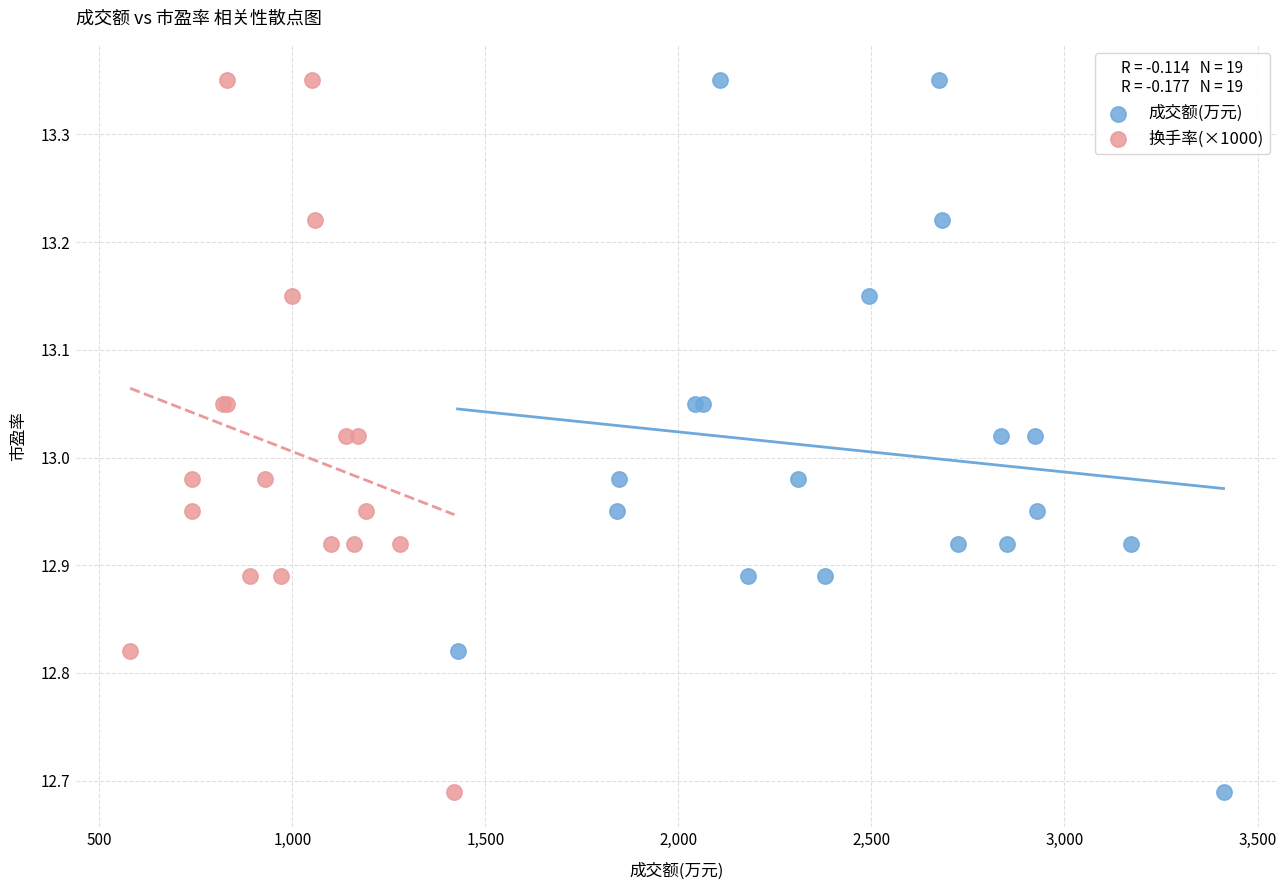

What are all the series names shown in the legend?

成交额(万元), 换手率(×1000)